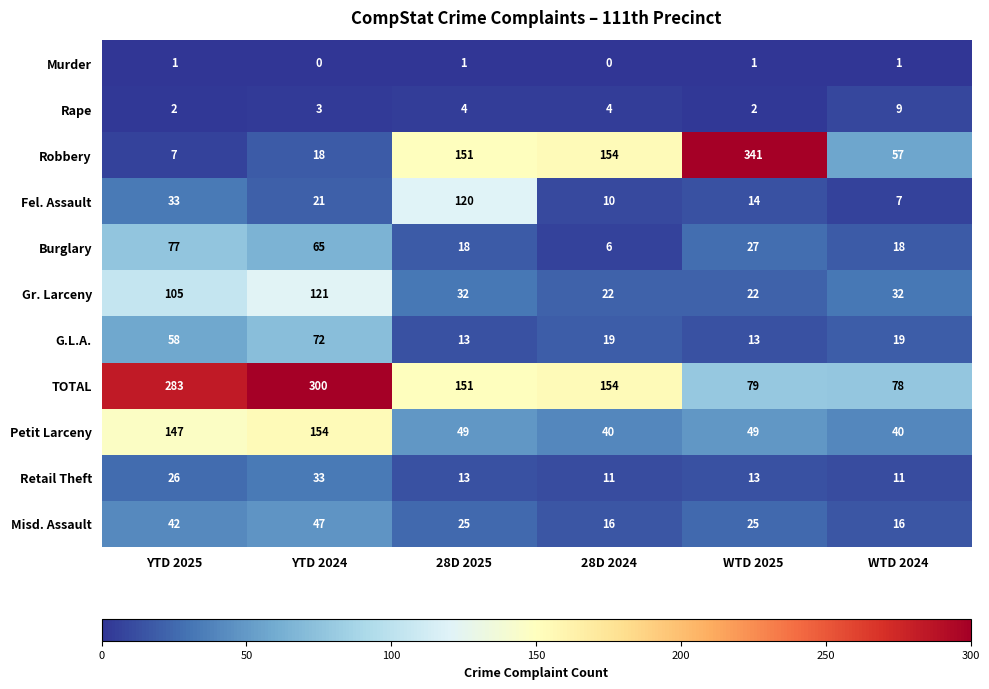

What is the total value across all series at YTD 2024?

834